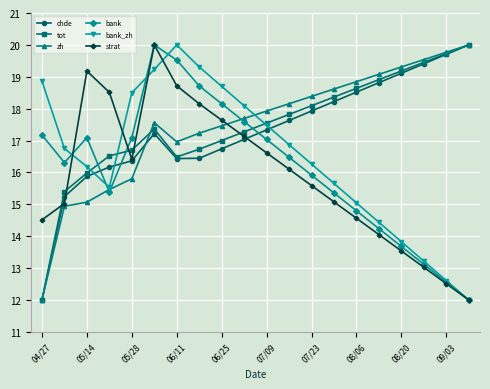

What is the value of the chde point at the 12th from the left?

17.6